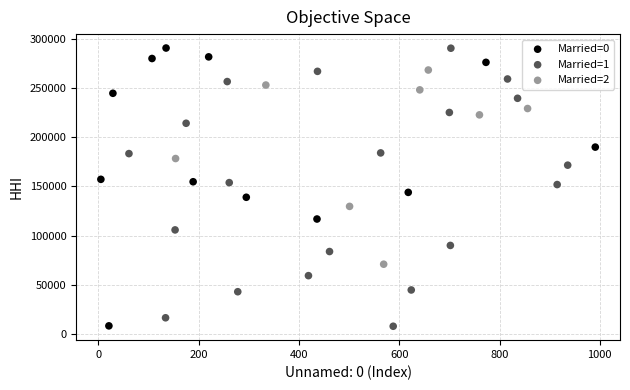

What are all the series names shown in the legend?

Married=0, Married=1, Married=2